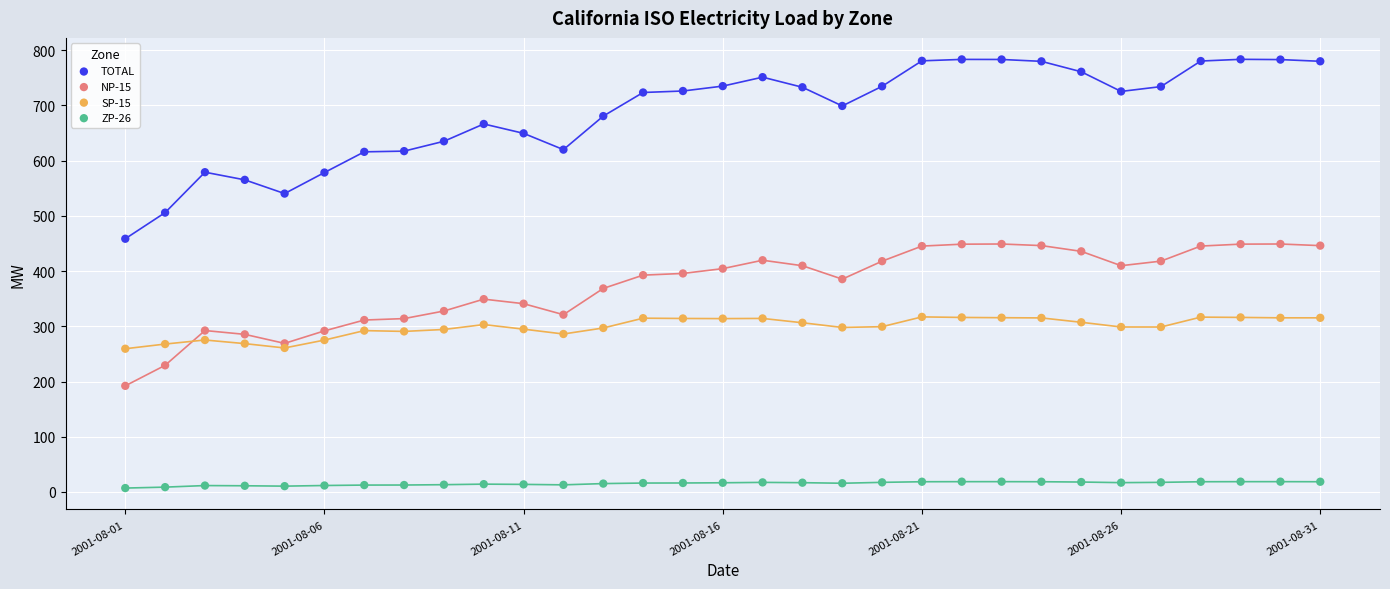

Which series contains the highest Y value?

TOTAL